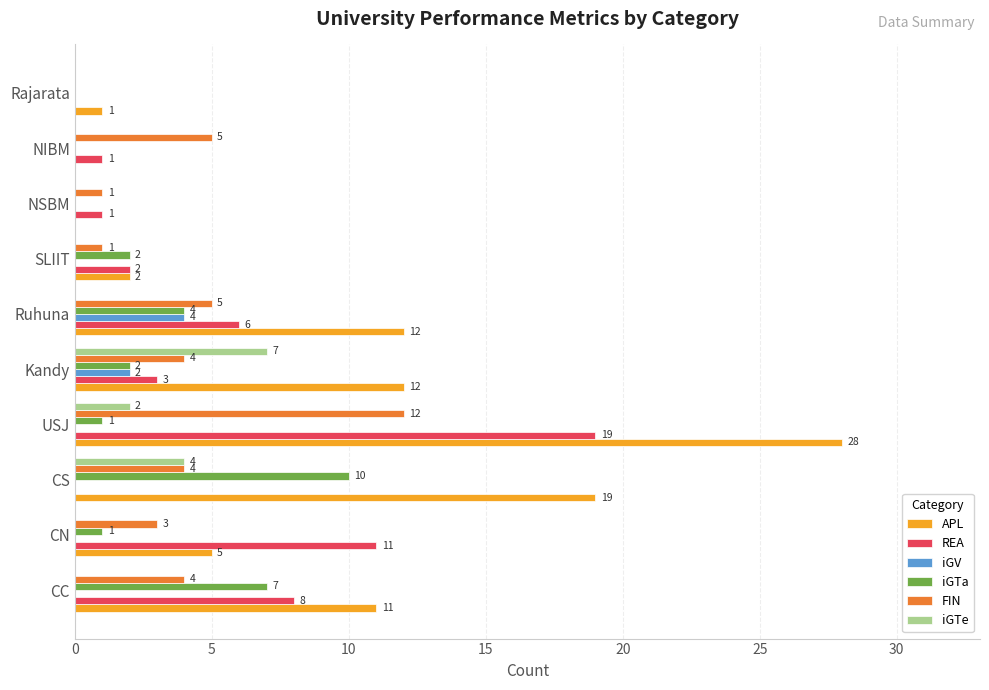

Count the number of categories in the chart.

10